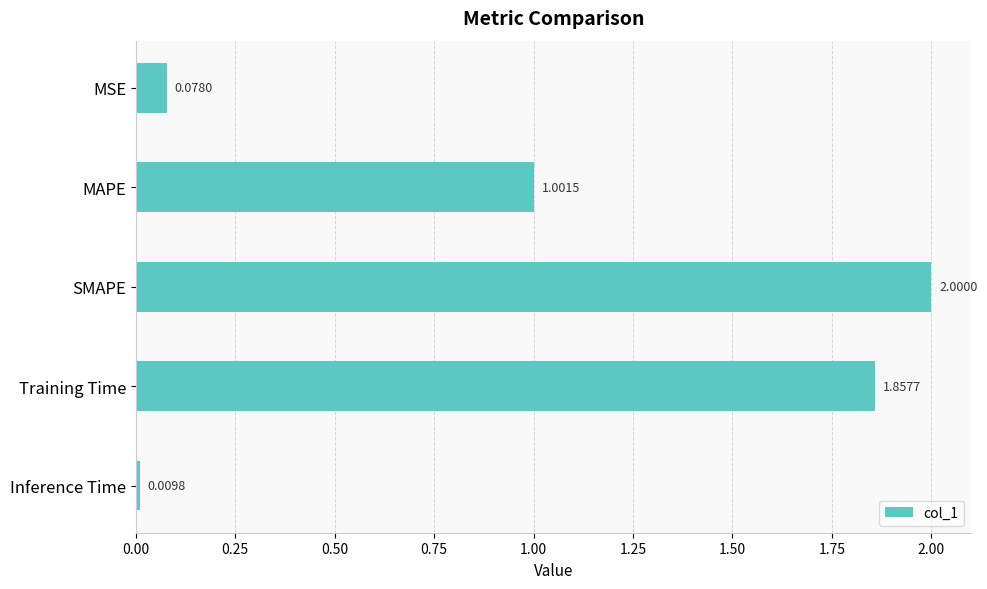

Which has a higher value, Inference Time or Training Time?

Training Time